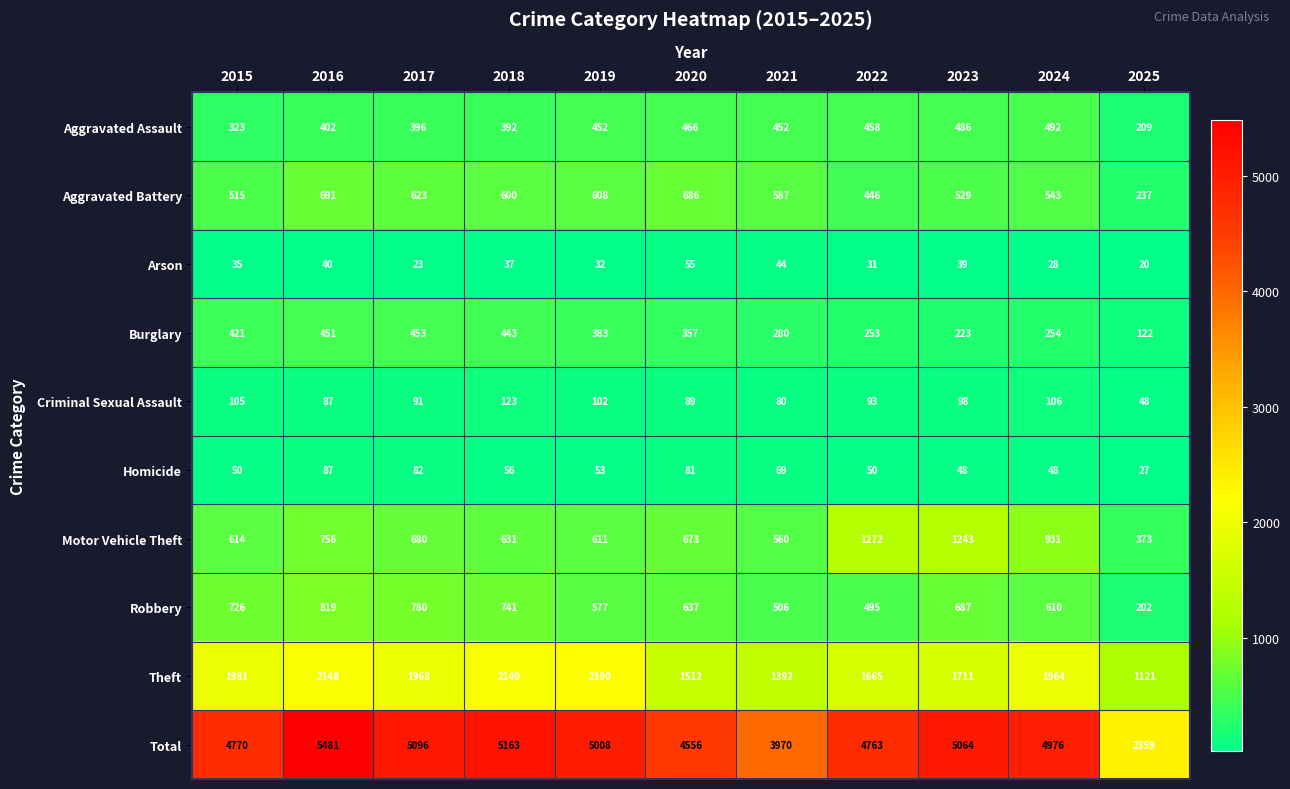

Count the number of data series in this chart.

10